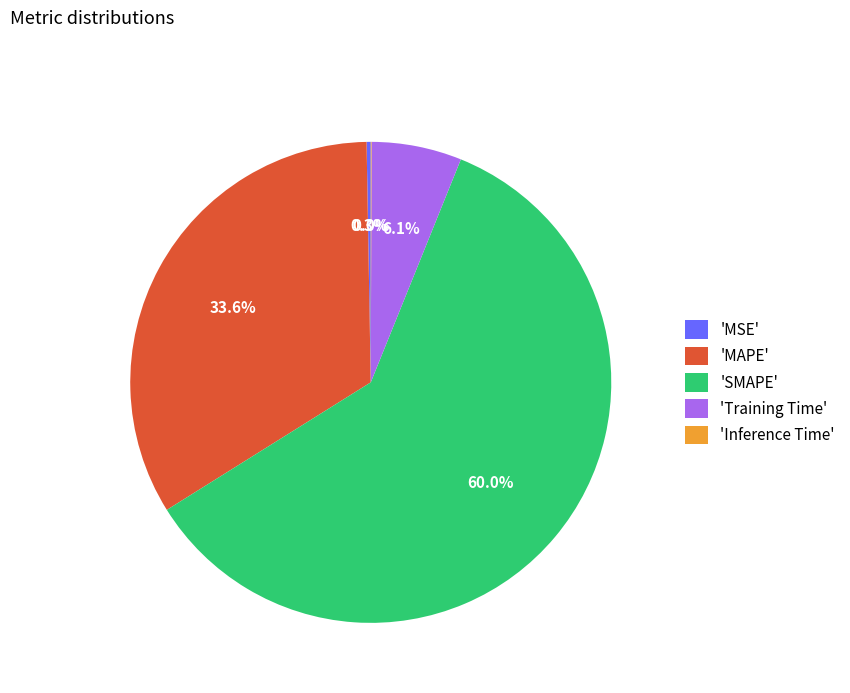

Is there any slice that represents more than half of the pie?

Yes